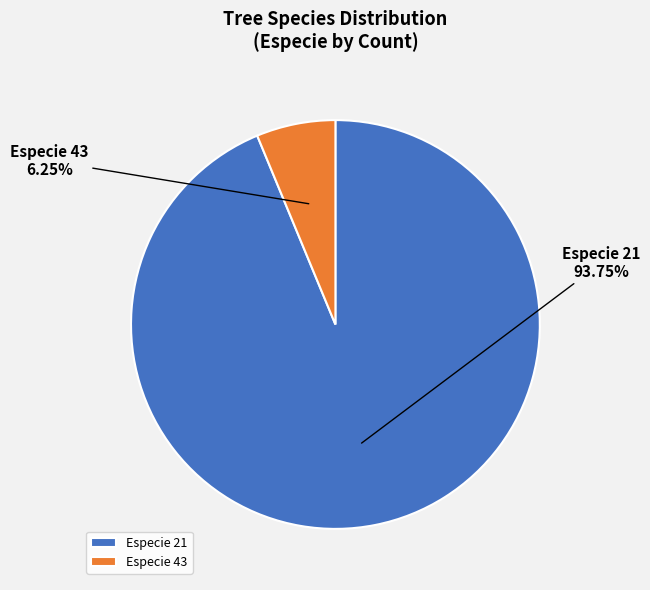

Between Especie 43 and Especie 21, which is larger?

Especie 21